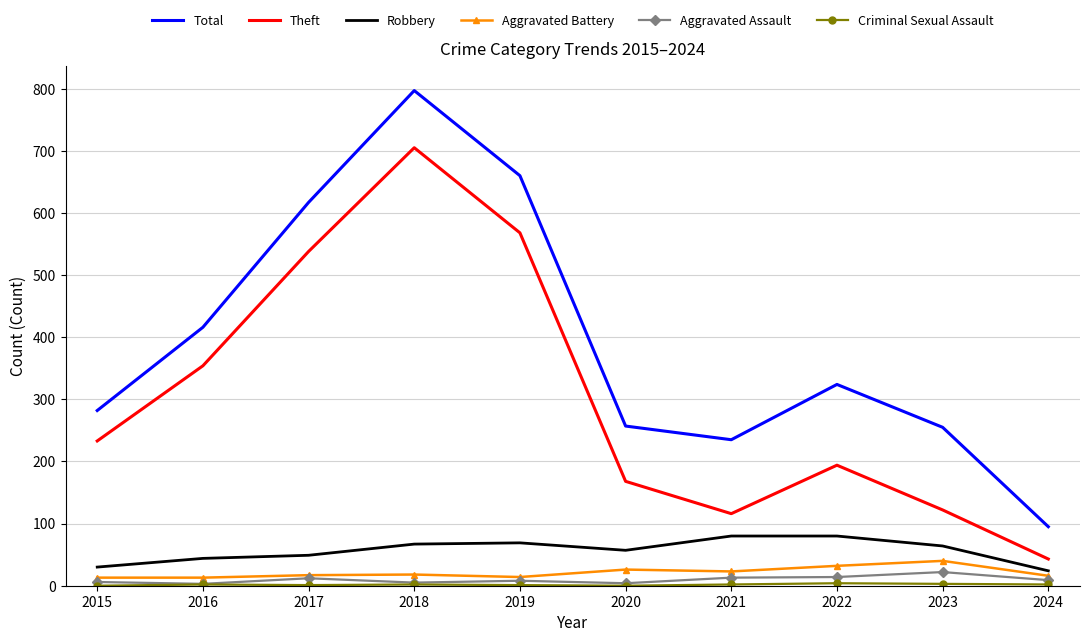

Is it true that Robbery equals 57 at 2020?

True